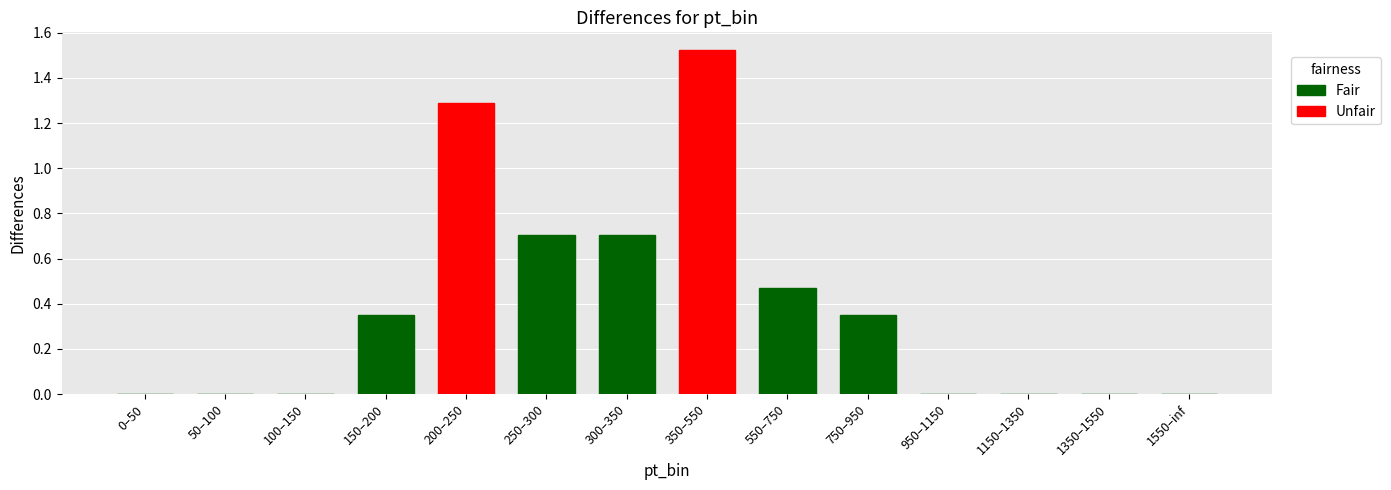

Which category has the highest value across all series?

350–550